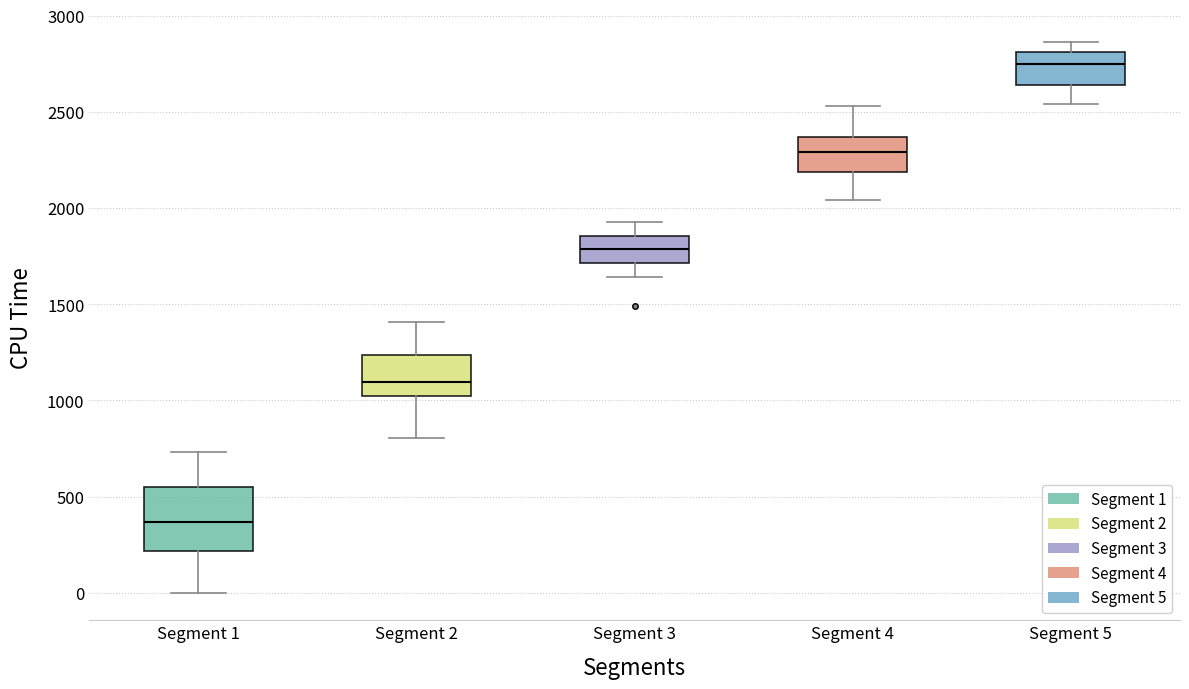

Reading left to right, transcribe this box plot: for each box, give where its median line is, the range the box spans, and where its two whiskers end, as read against the y-axis. The values are not printed on the chart, so give them approximately, as read against the axis.

Segment 1: median 350, box 200 to 550, whiskers 0 to 750
Segment 2: median 1100, box 1000 to 1250, whiskers 800 to 1400
Segment 3: median 1800, box 1700 to 1850, whiskers 1650 to 1950
Segment 4: median 2300, box 2200 to 2350, whiskers 2050 to 2550
Segment 5: median 2750, box 2650 to 2800, whiskers 2550 to 2850